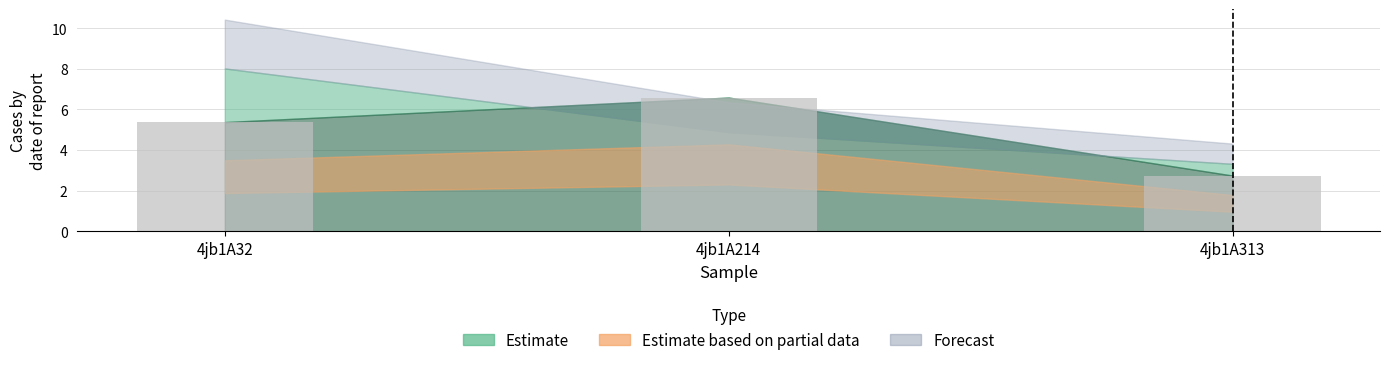

What is the value of the 1st bar from the left?

5.4